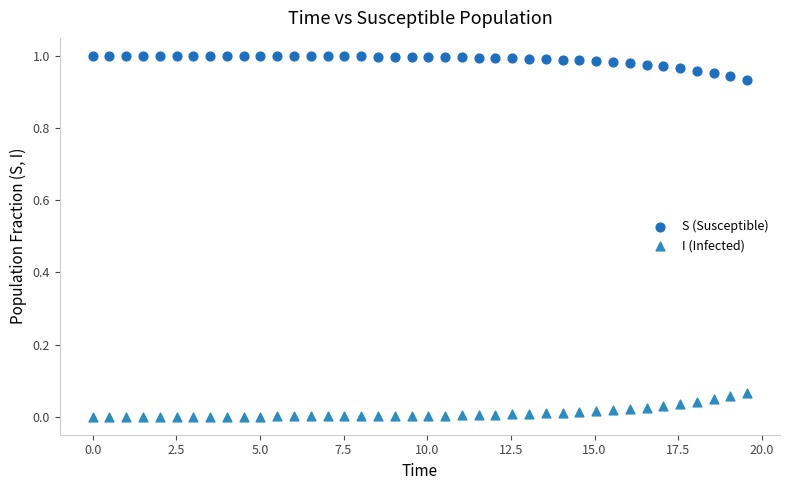

Which series contains the lowest Y value?

I (Infected)